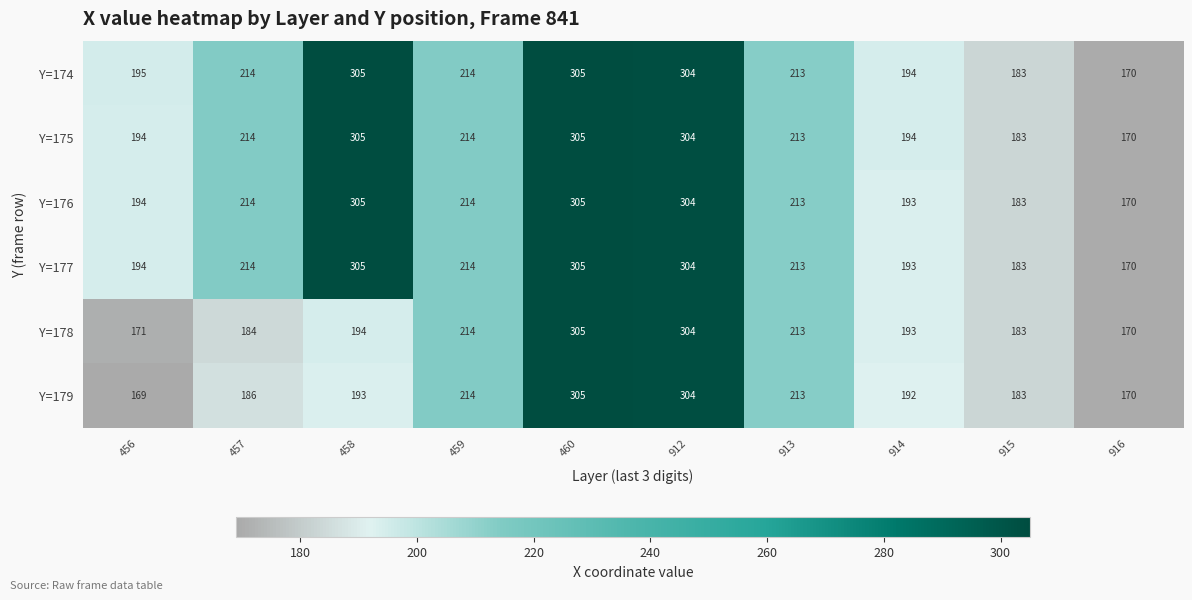

Which series has the largest total across all categories?

Y=174